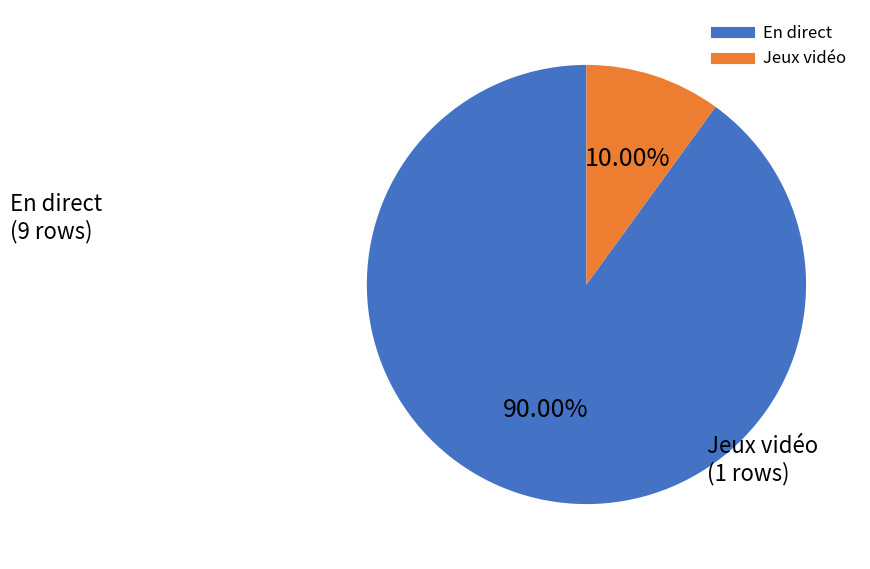

Is there a majority slice in this chart?

Yes